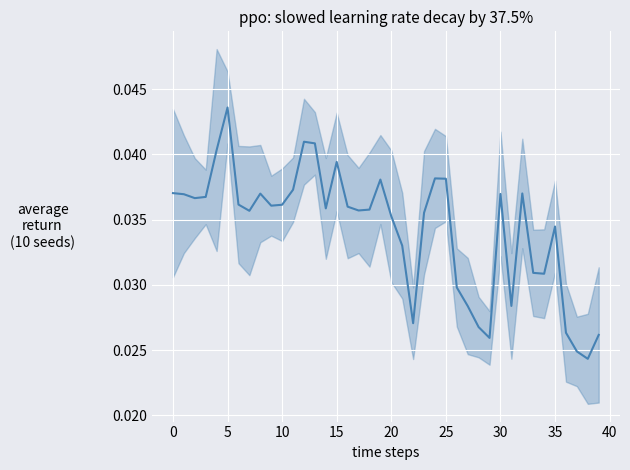

What is the label of the 14th point from the right?

26